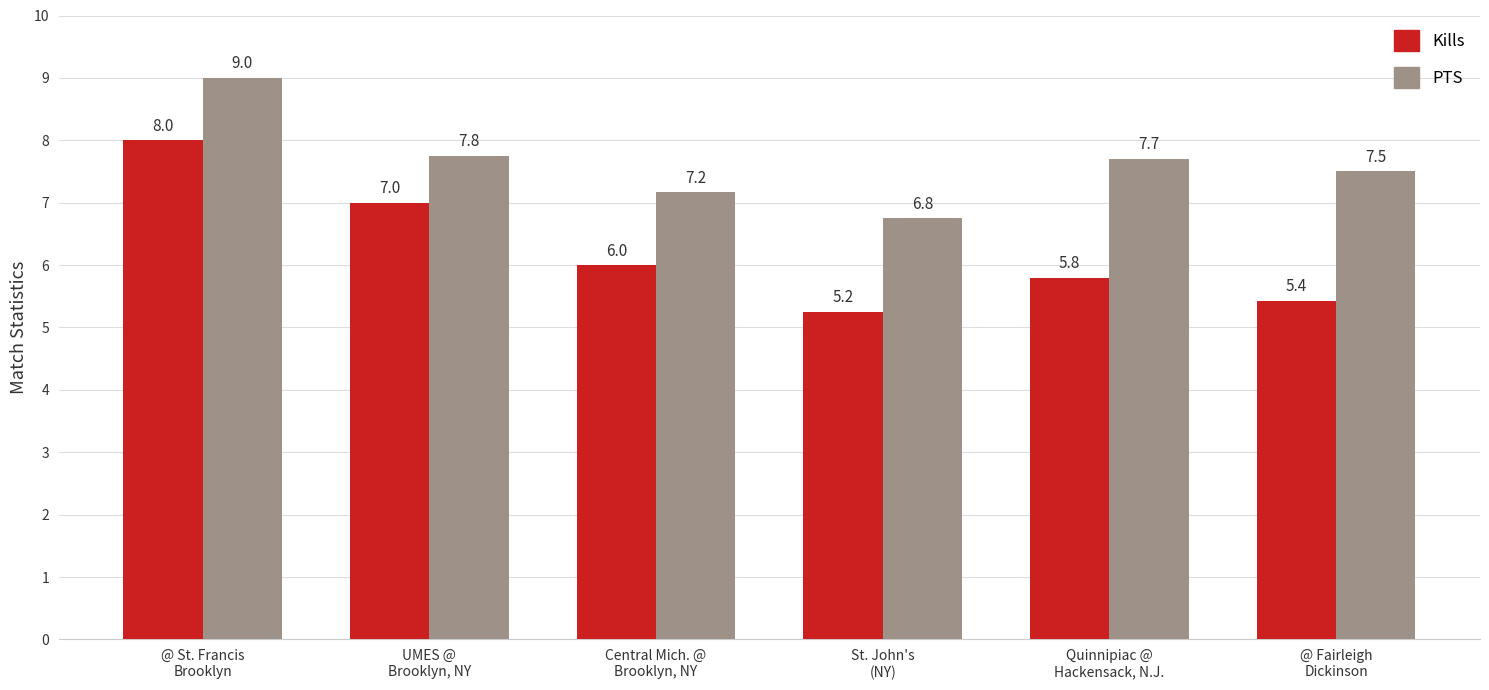

Which series has the largest range (max minus min)?

Kills